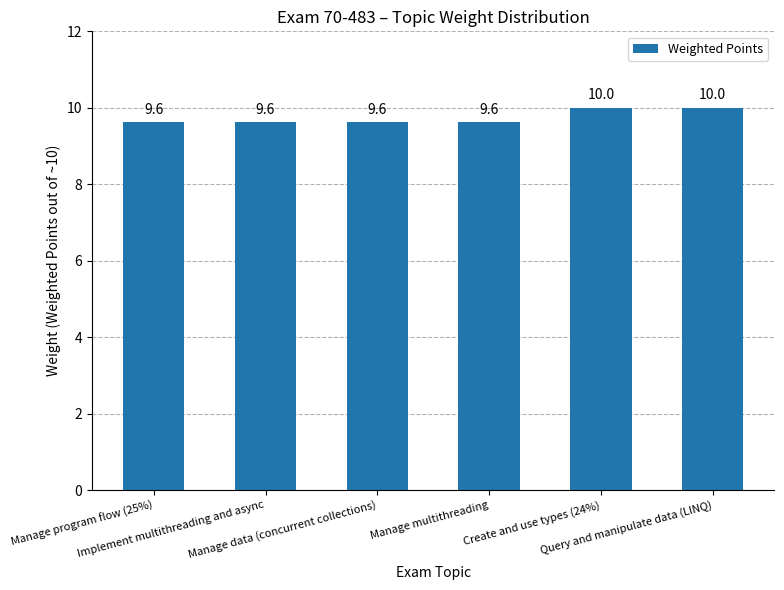

What is the average value?

9.7